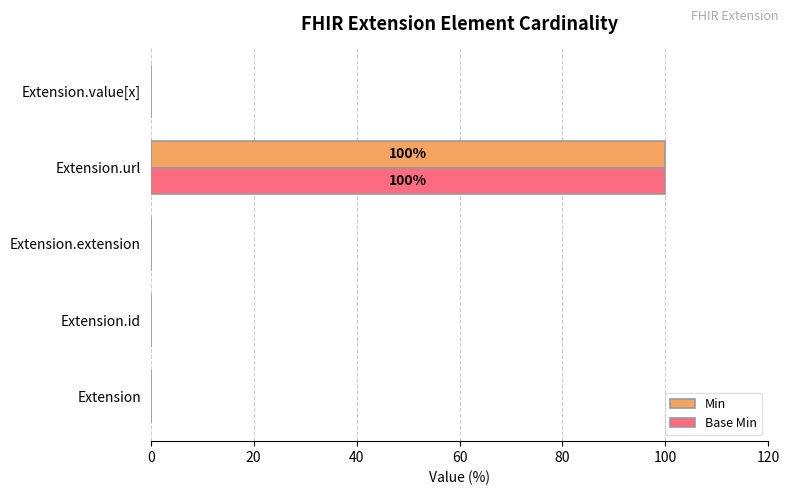

Is the value of Min at Extension.url greater than the value of Base Min at Extension.extension?

Yes